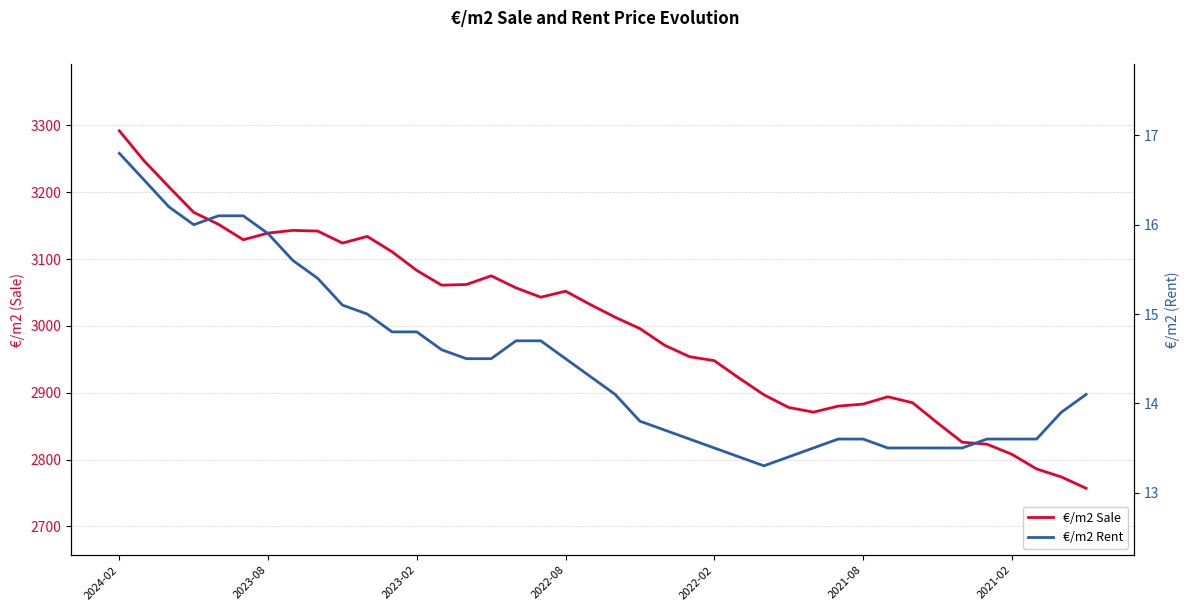

Is this an area chart (filled region under the line)?

No